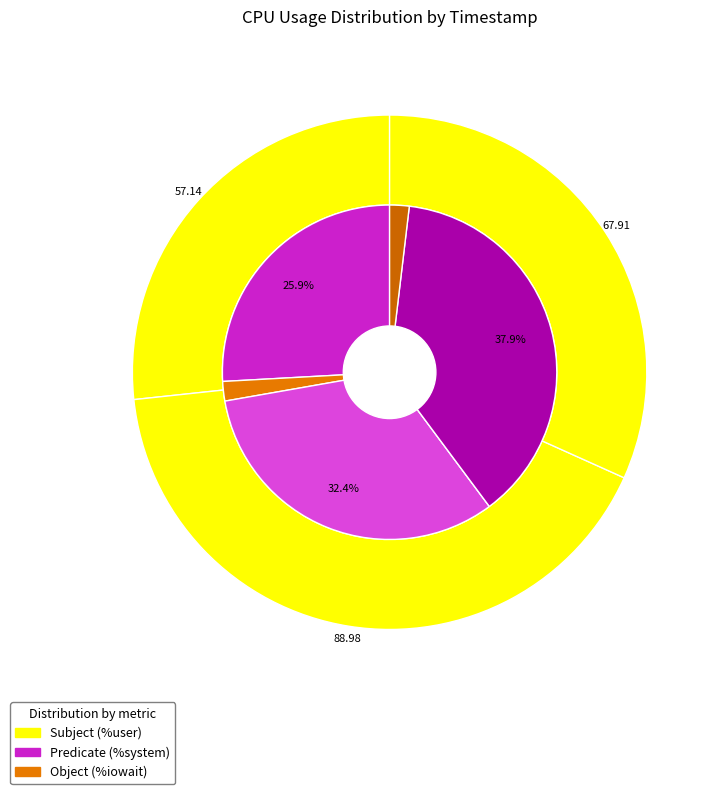

What percentage is NOT represented by 17:04:17?

58.4%